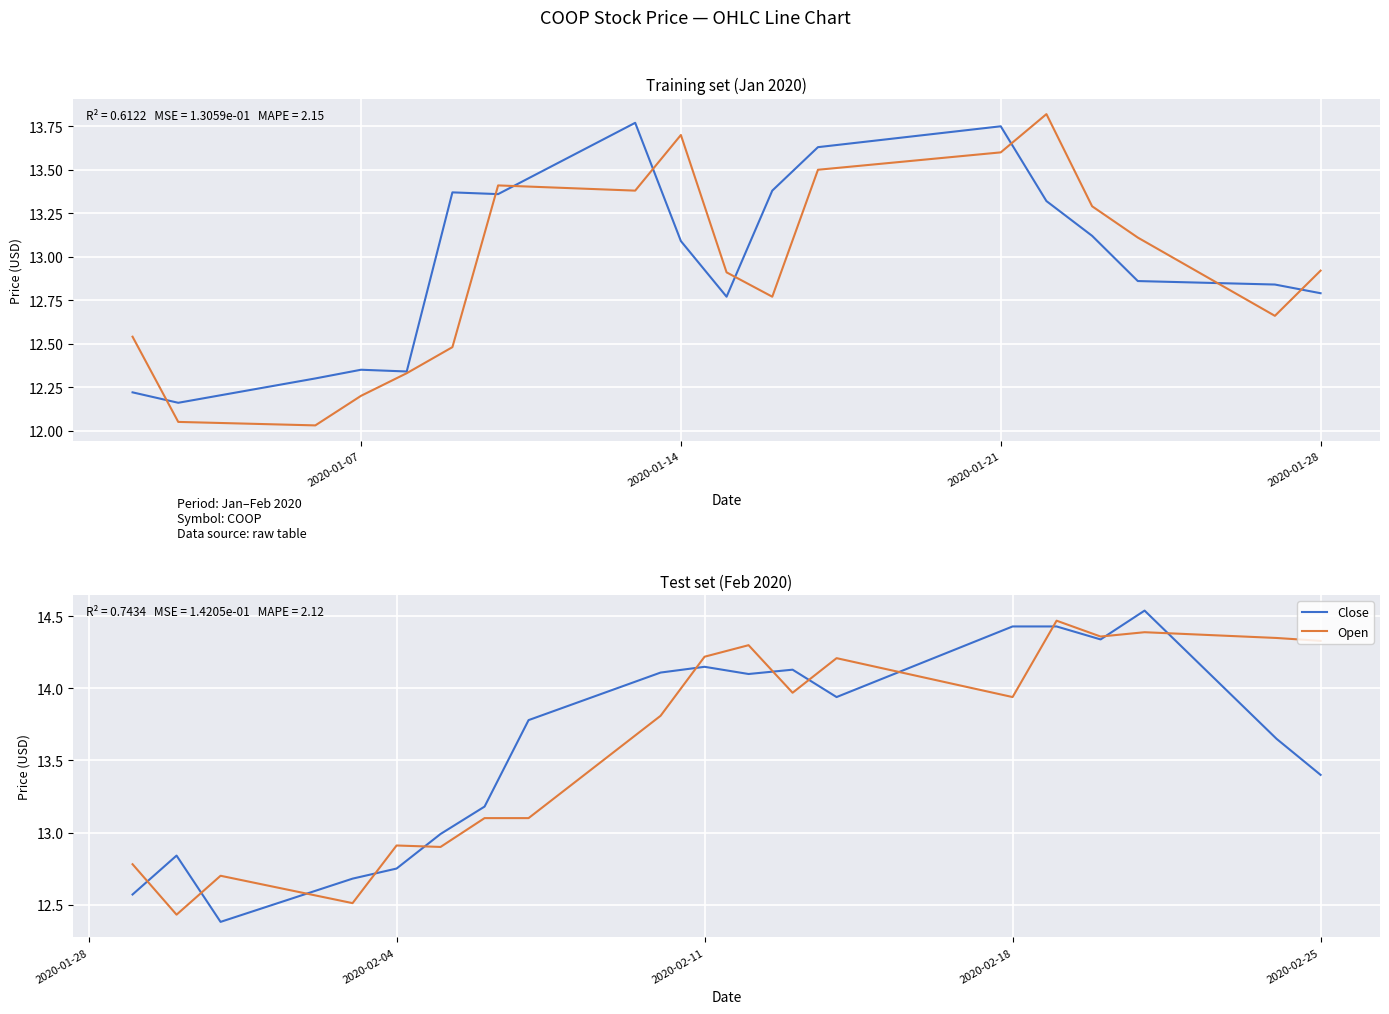

How many times do Open and Close cross each other?

12